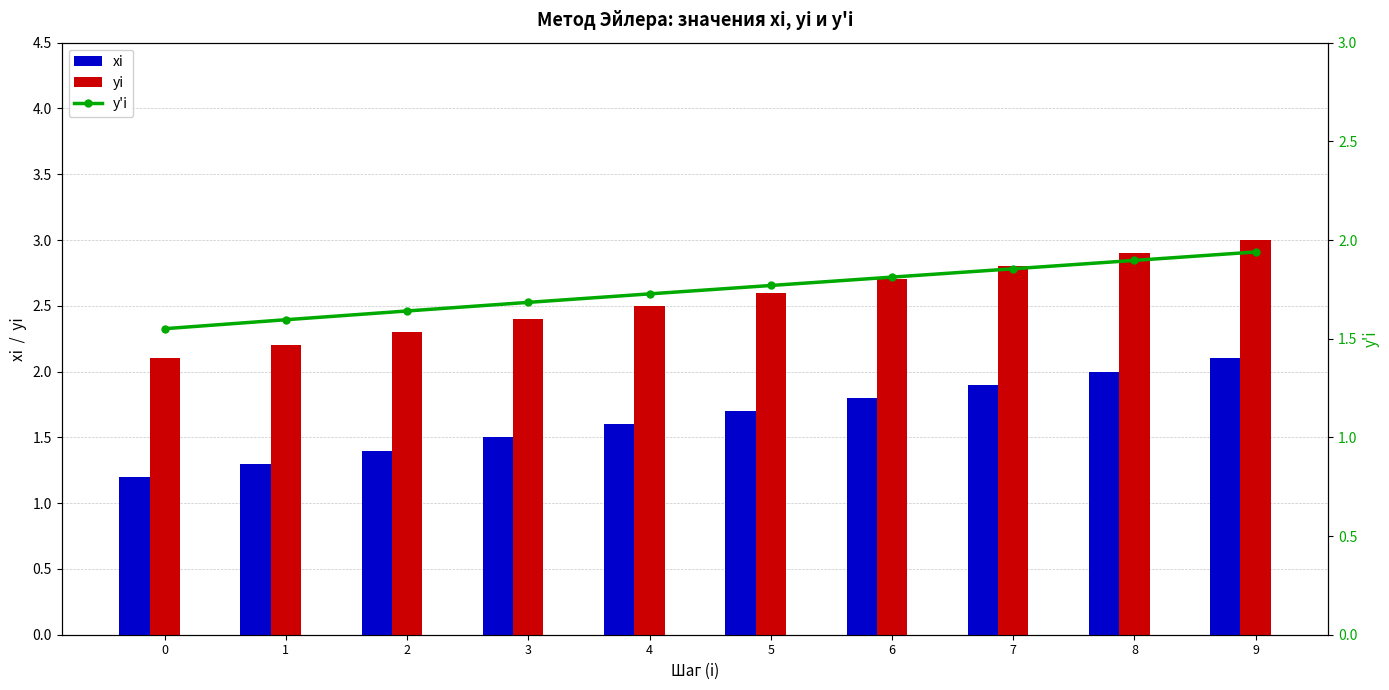

What is the value of the xi bar at the 10th from the left?

2.1